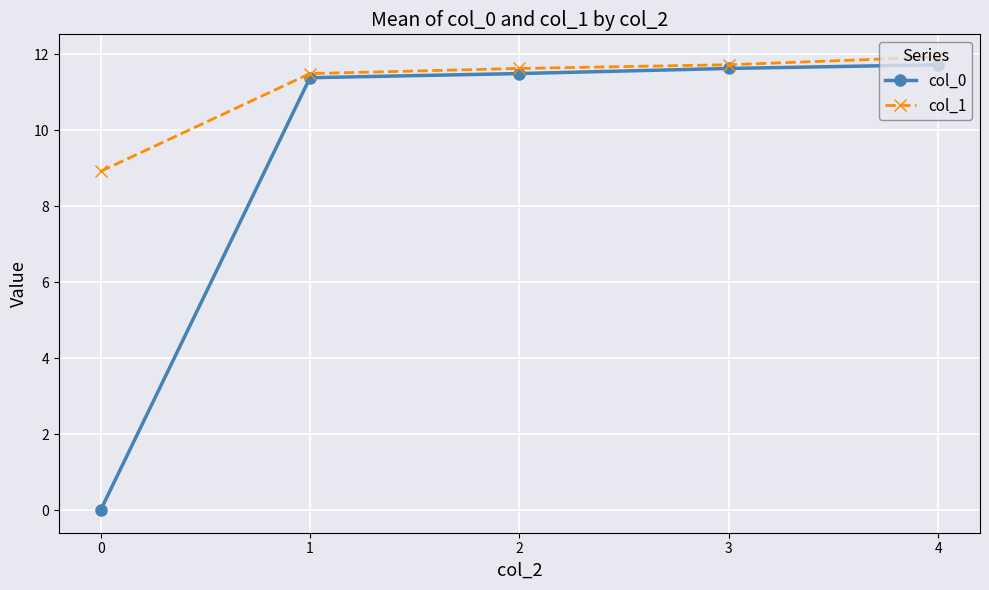

What is the average value of the col_0 series?

9.2